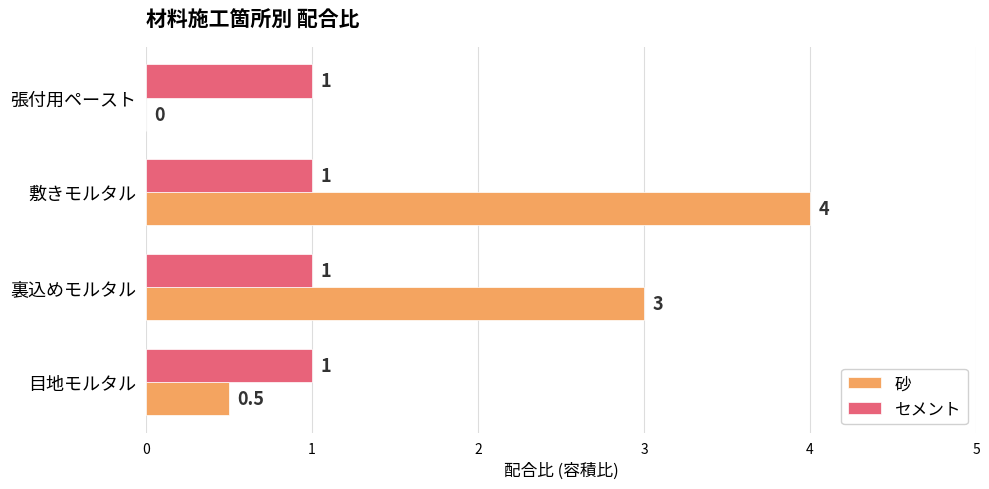

Is it true that 砂 equals 6.4 at 敷きモルタル?

False